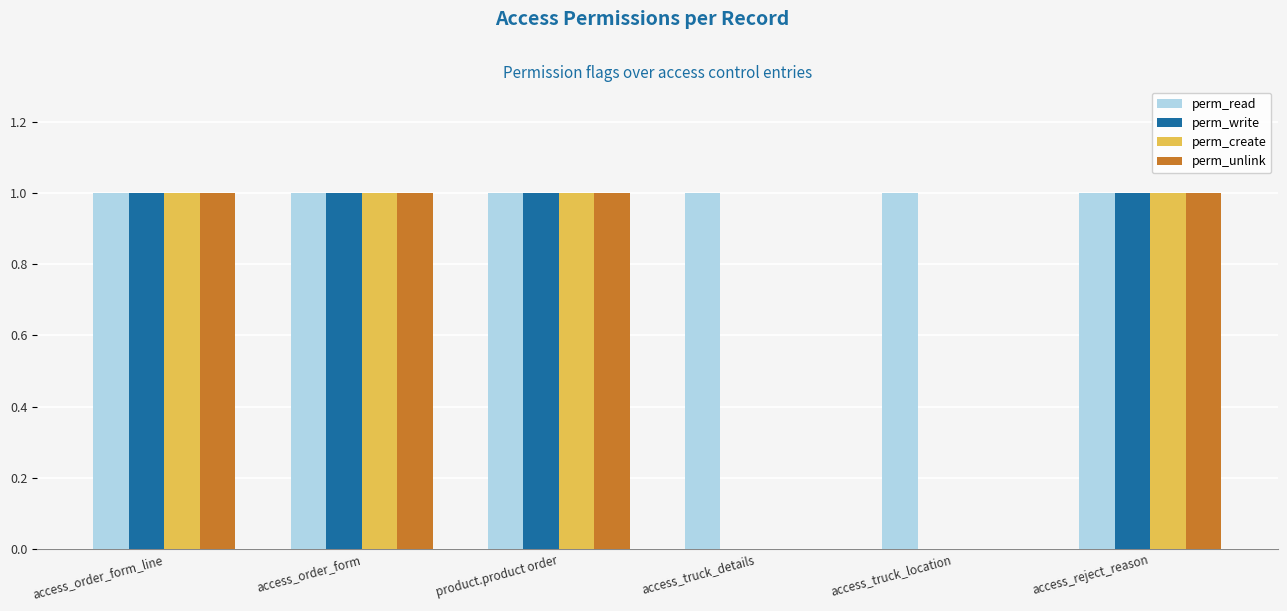

What is the total value across all series at access_order_form?

4